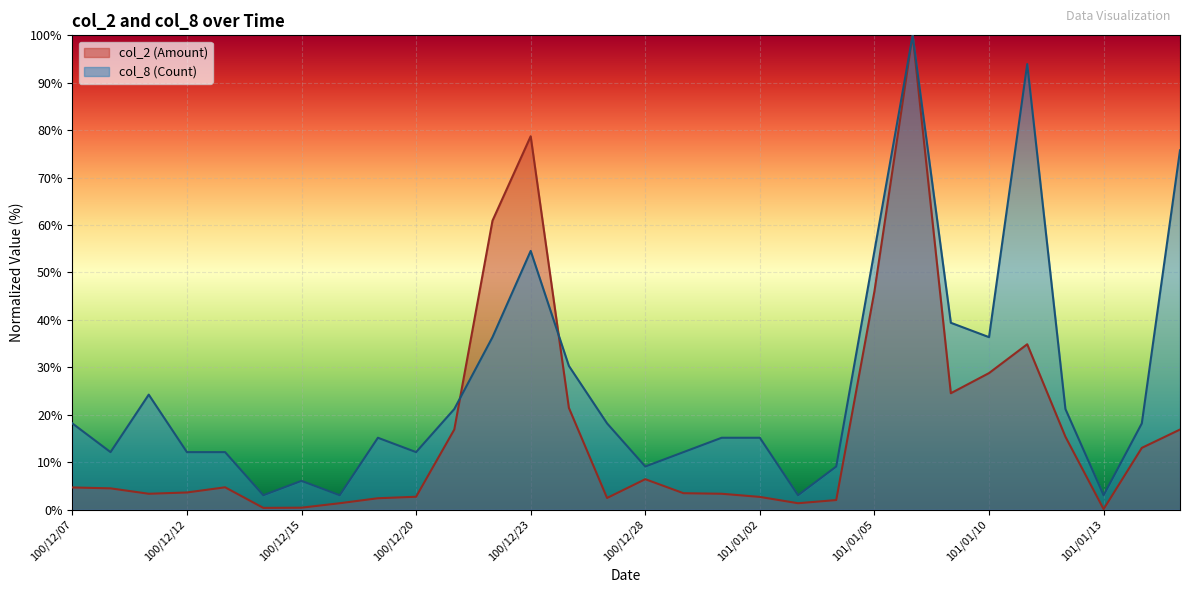

What is the label of the 8th point from the right?

101/01/06